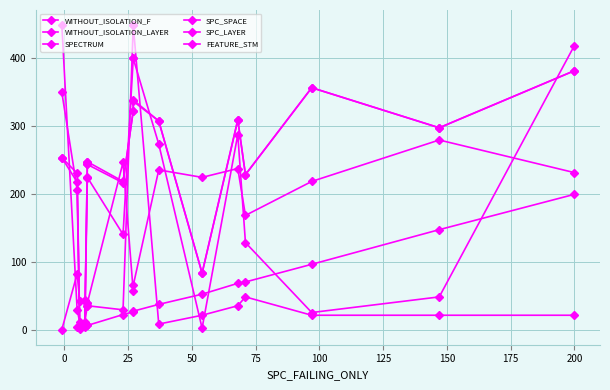

Which series has the largest range (max minus min)?

FEATURE_STM